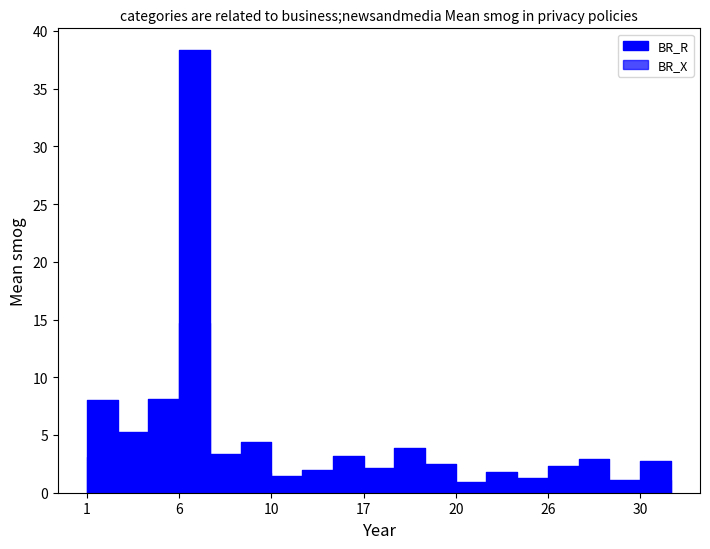

The BR_X series shows 14.7 at 6. True or false?

True